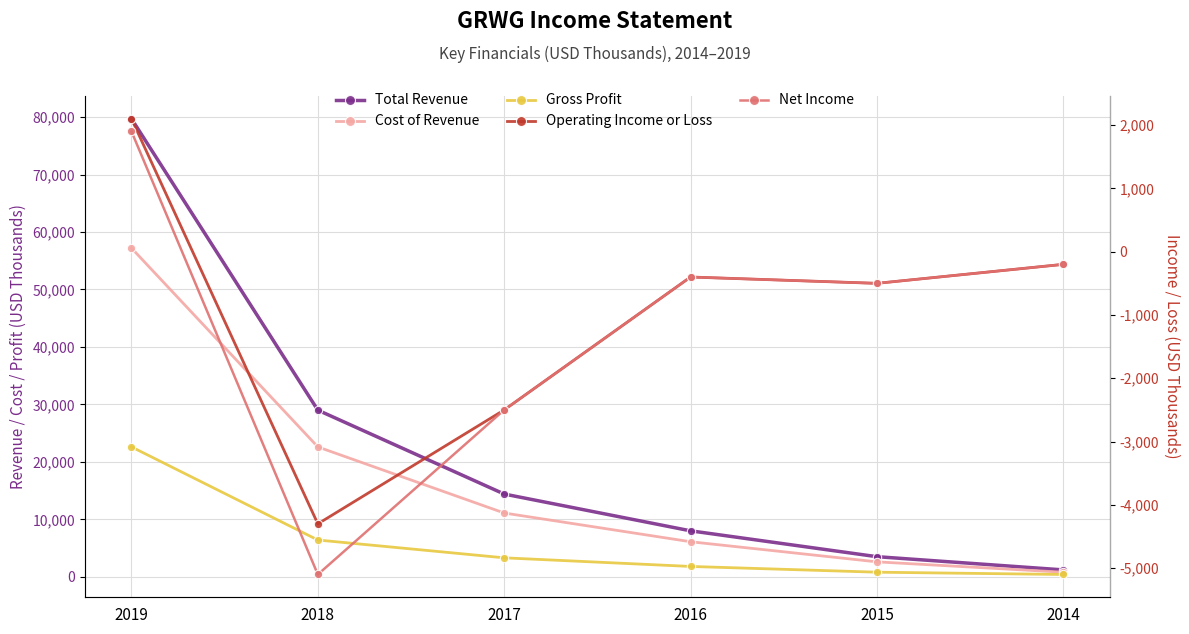

What is the value of the Cost of Revenue point at the 3rd from the left?

11100